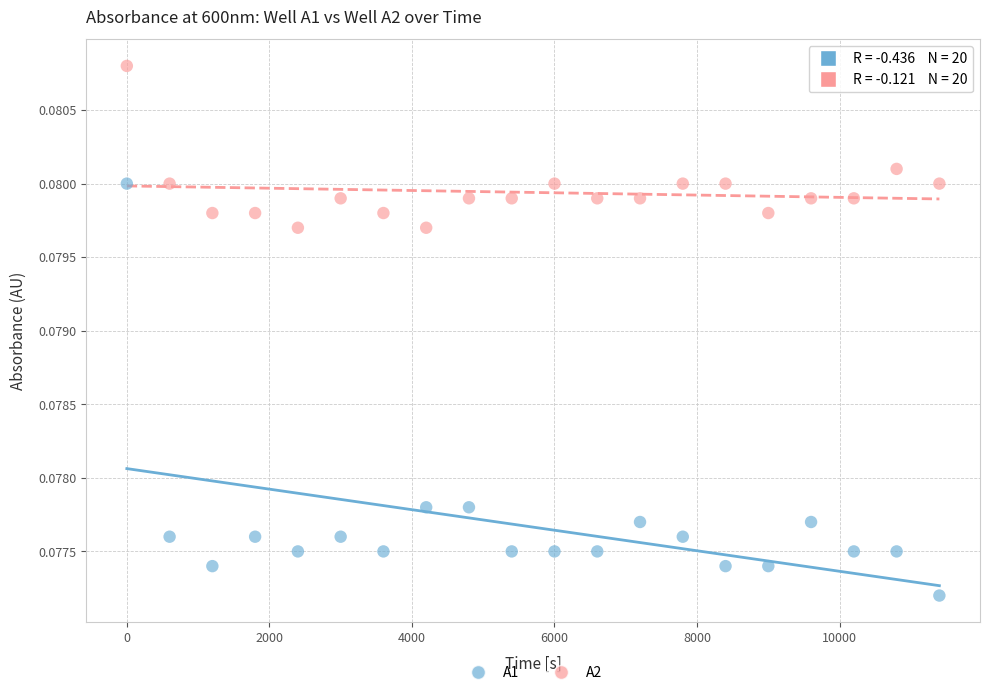

Which series has the largest Y range (max minus min)?

A1